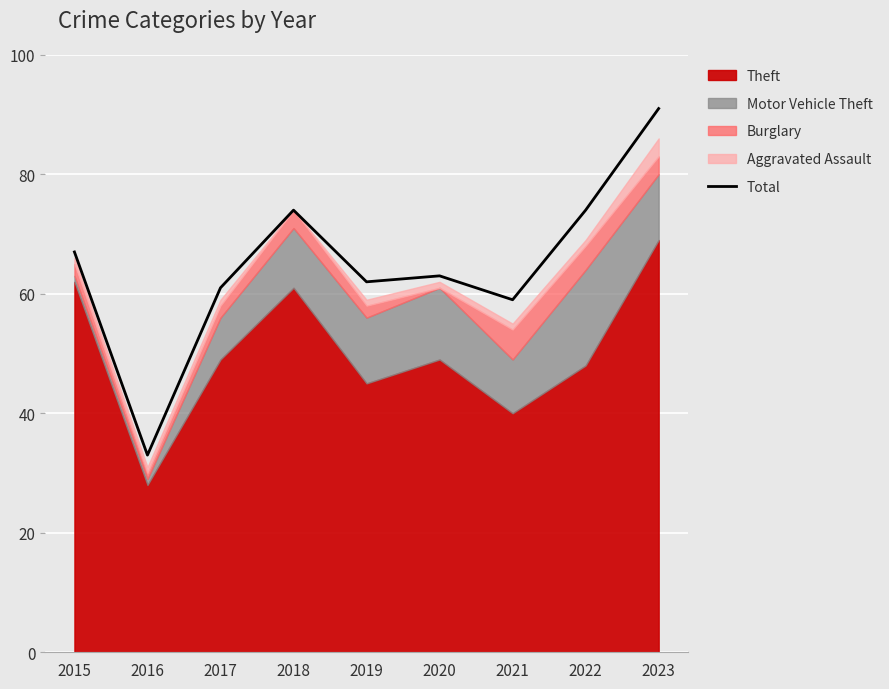

Does the chart display data point markers on the line(s)?

No